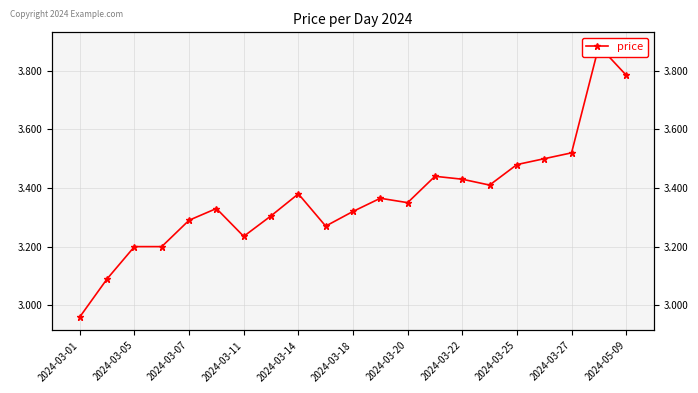

The chart shows a value of 1.2 at 2024-03-20. True or false?

False